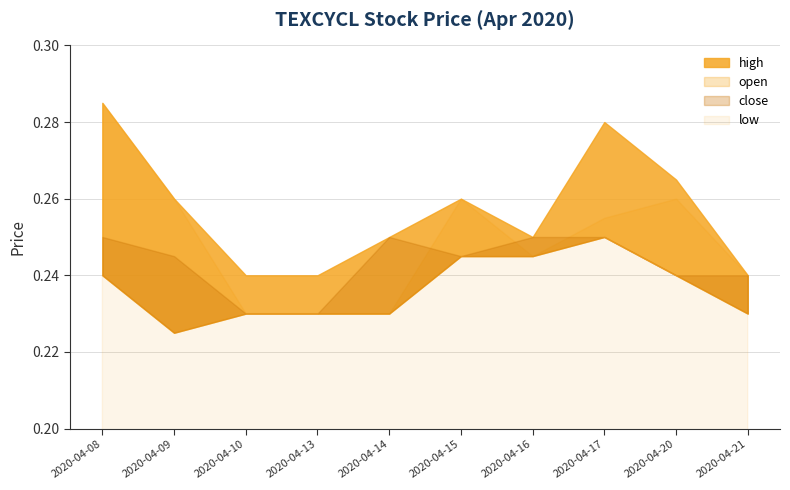

How many lines are shown in the chart?

4